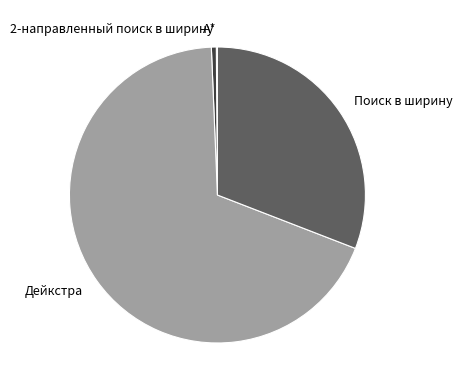

Does Дейкстра account for over 50% of the chart?

Yes